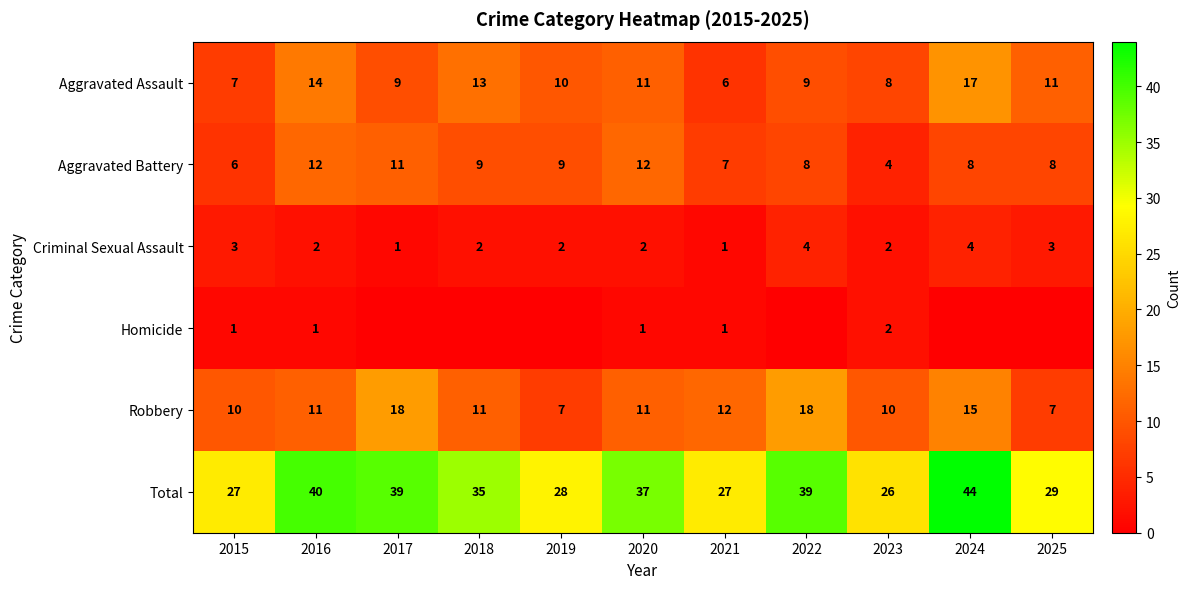

What is the sum of all Robbery values?

130